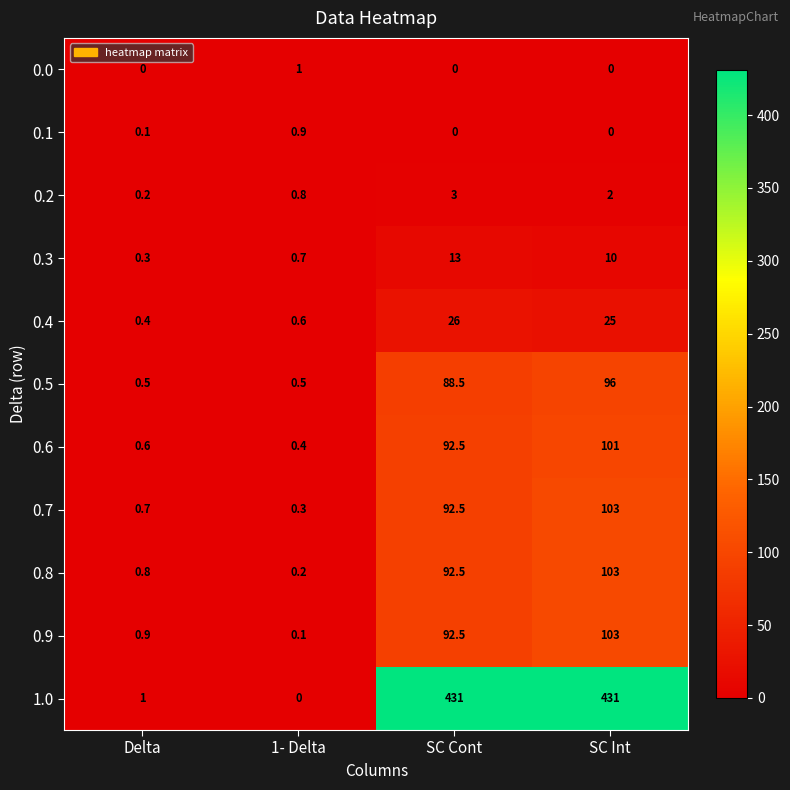

At which label does 0.6 reach its minimum?

1- Delta